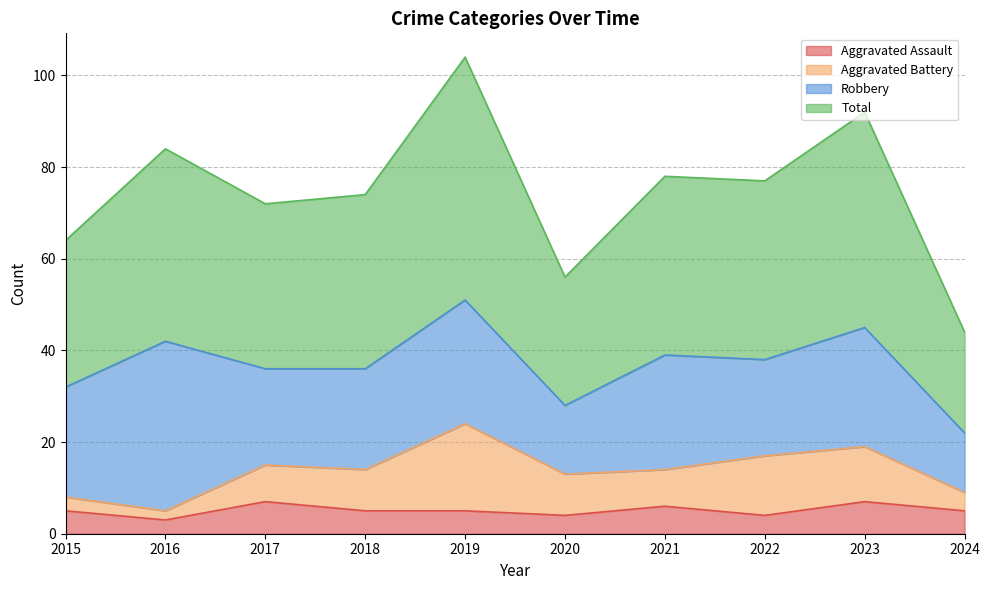

Does the chart have visible grid lines?

Yes